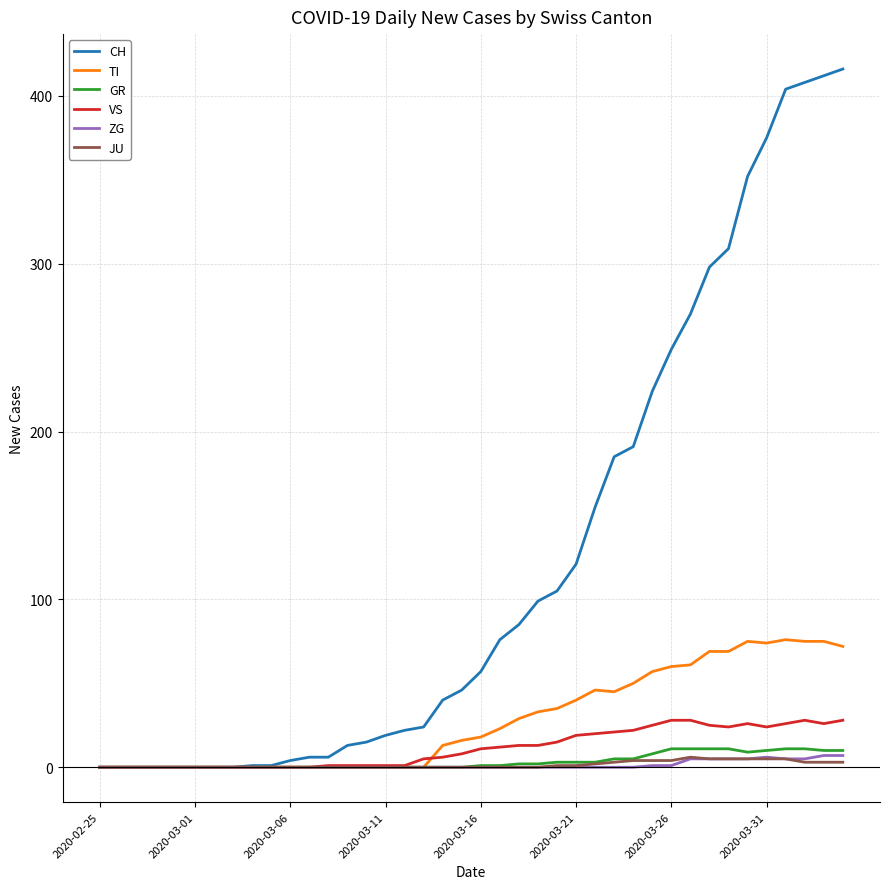

Which series has the largest range (max minus min)?

CH